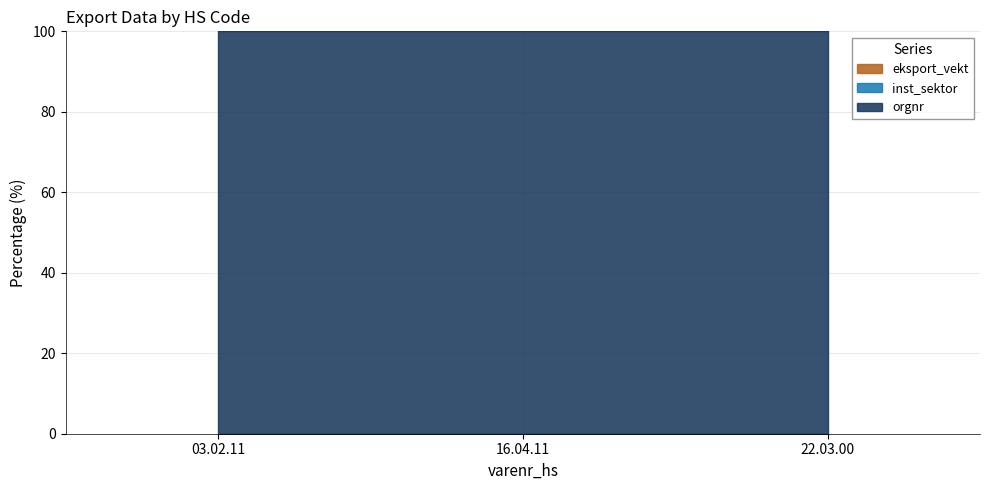

At how many categories does at least one series exceed 0?

3